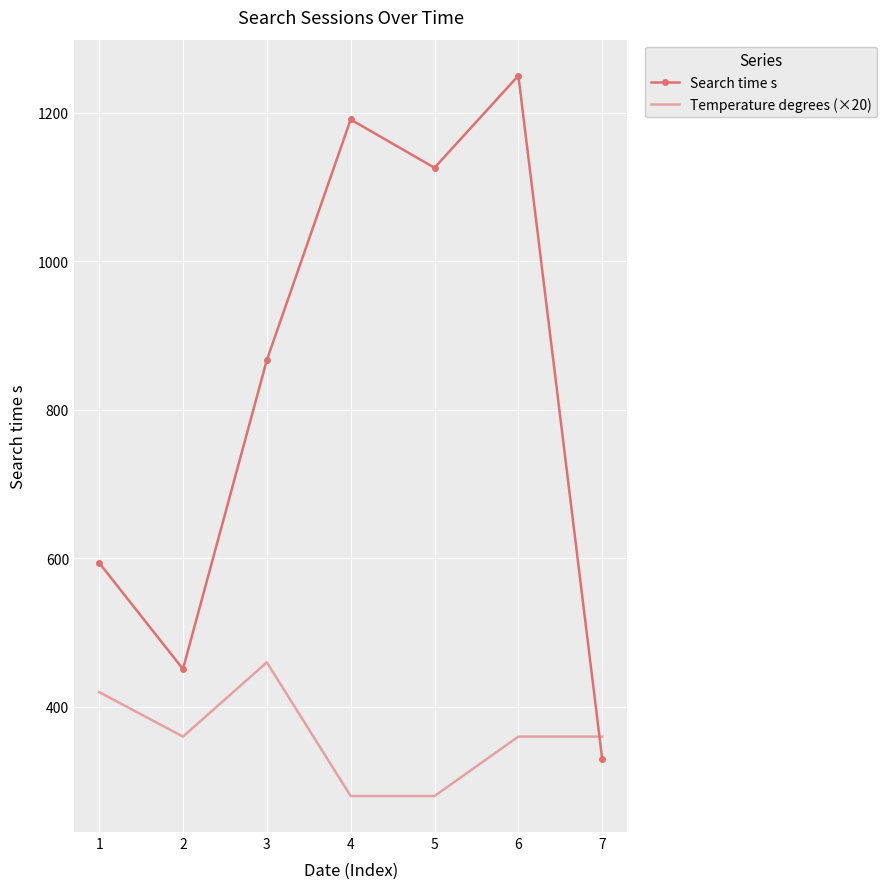

What is the sum of the Search time s values at 2 and 1?

1045